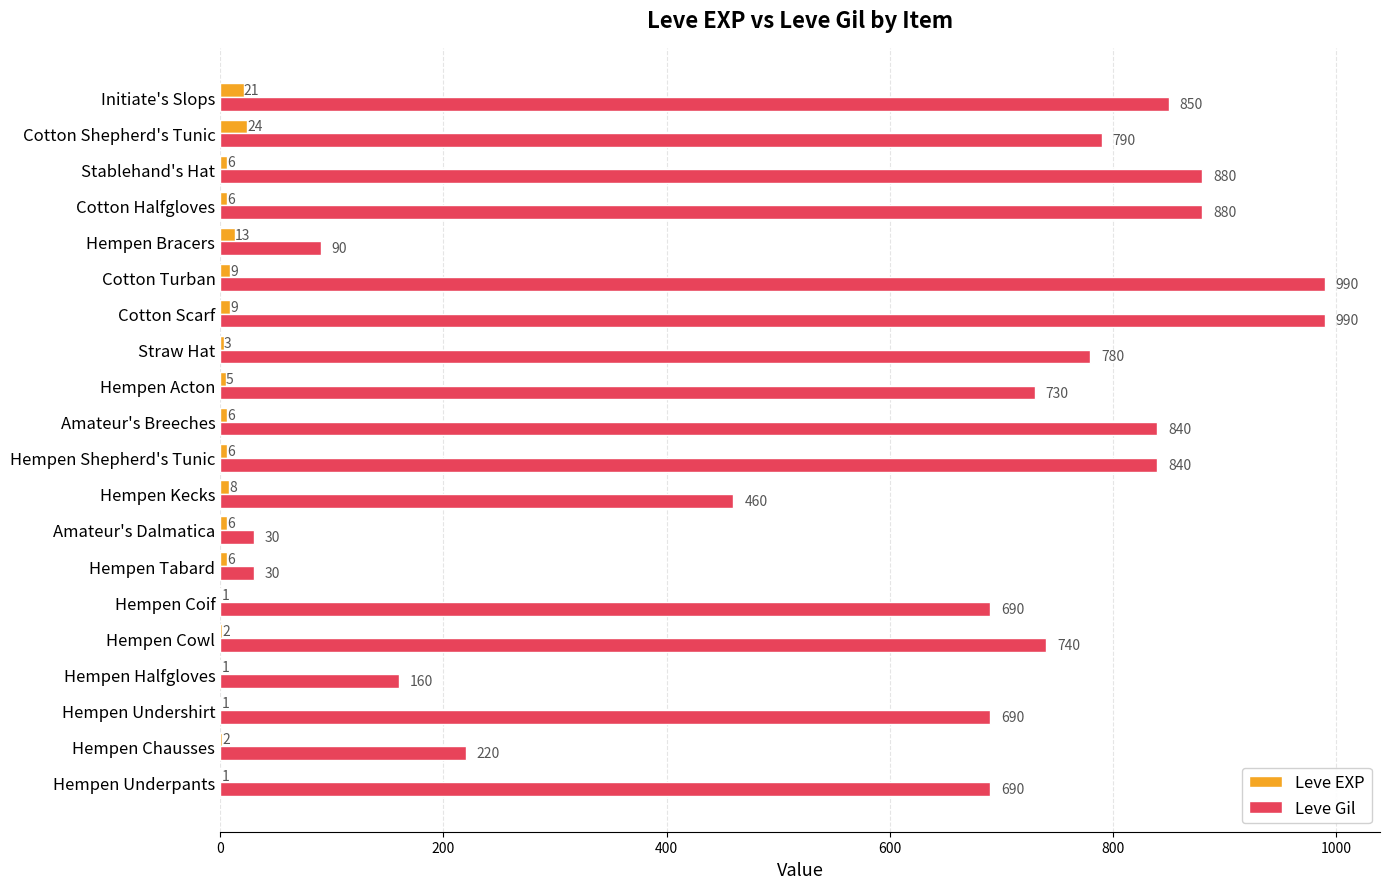

What is the sum of the Leve EXP values at Straw Hat and Amateur's Breeches?

9